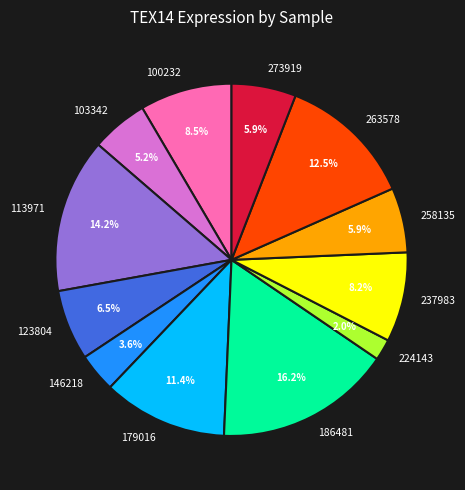

To the nearest percent, what is the difference between the largest and smallest slice percentages?

14%